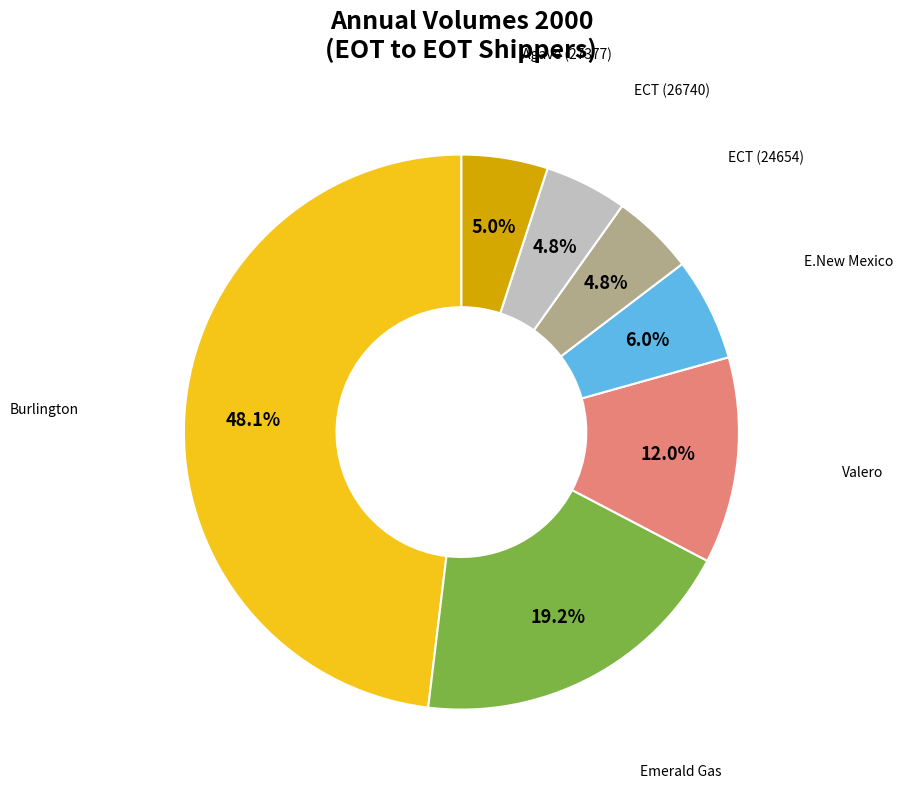

Is there any slice that represents more than half of the pie?

No